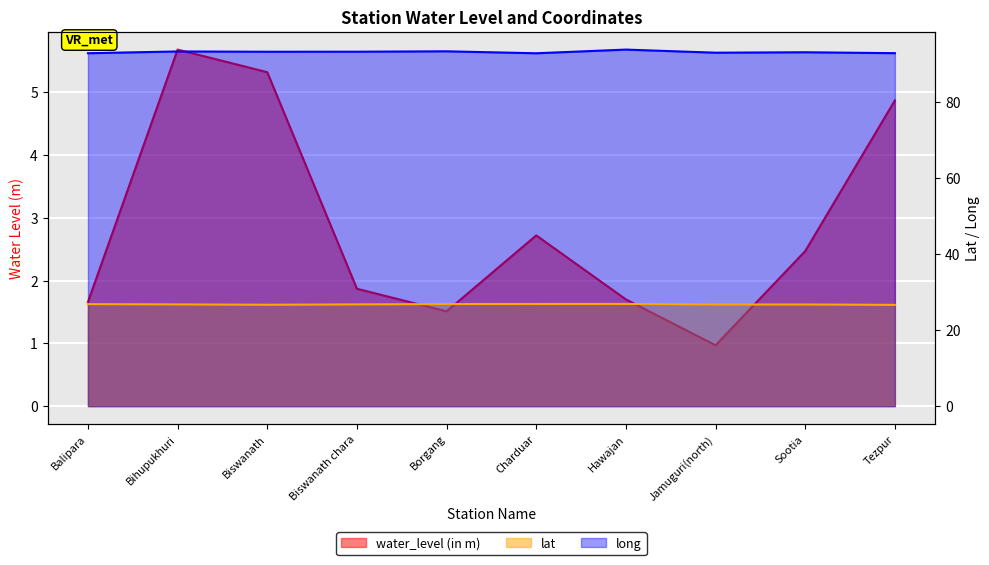

What is the label of the 5th point from the left?

Borgang